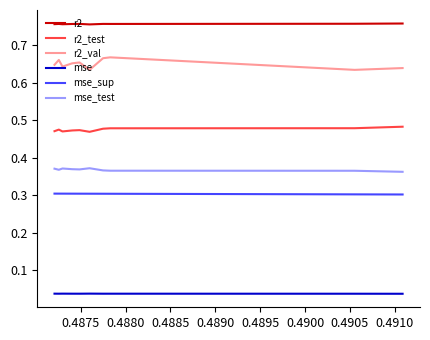

True or false: mse and r2_val intersect in this chart.

False